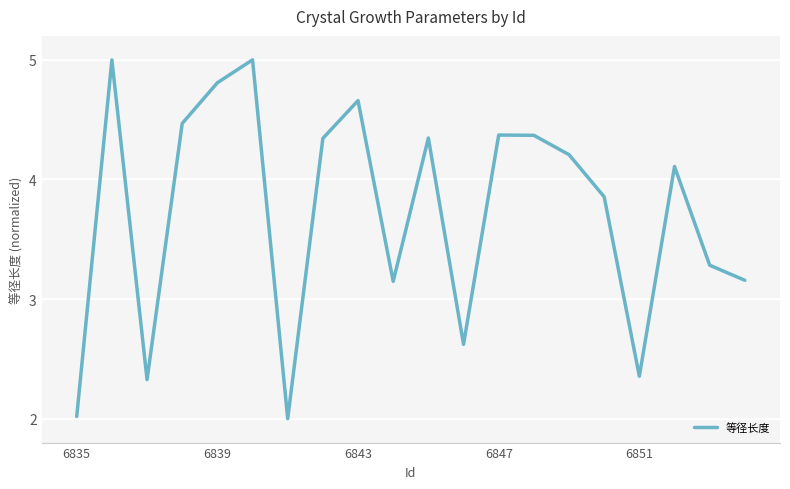

How many values are below 4?

9